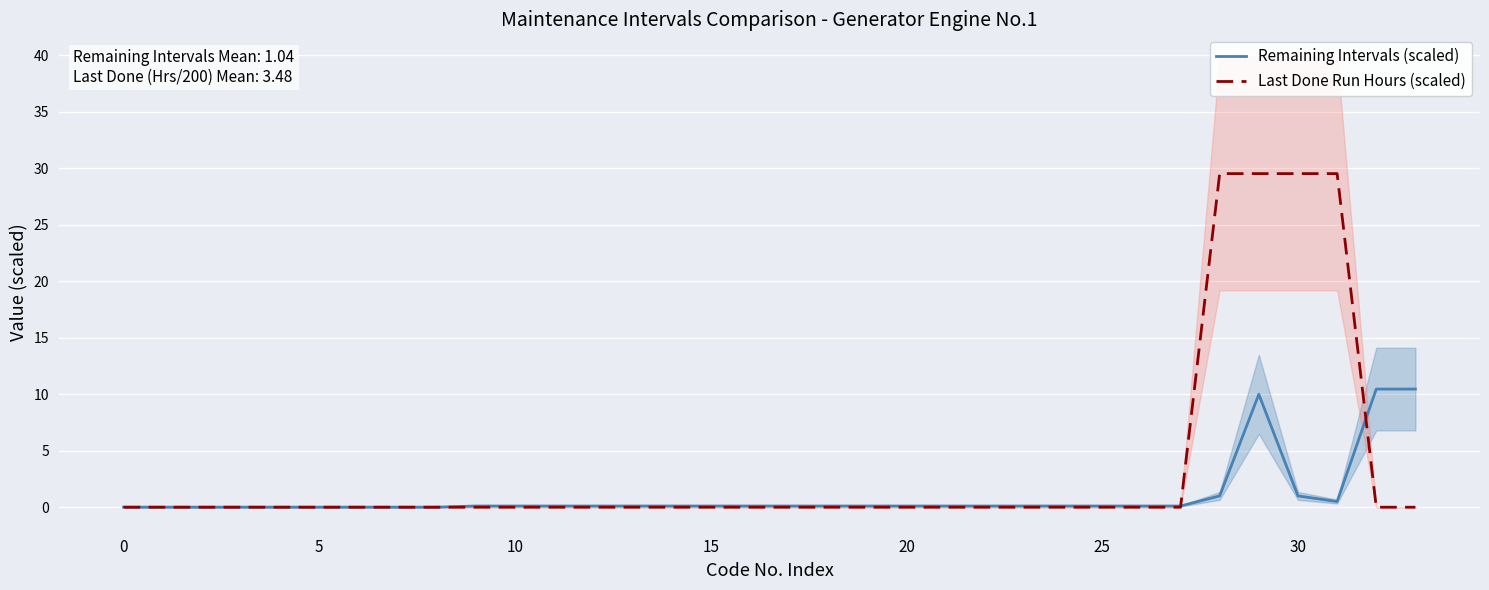

What is the difference between the second highest and minimum values in the Remaining Intervals (scaled) series?

10.5